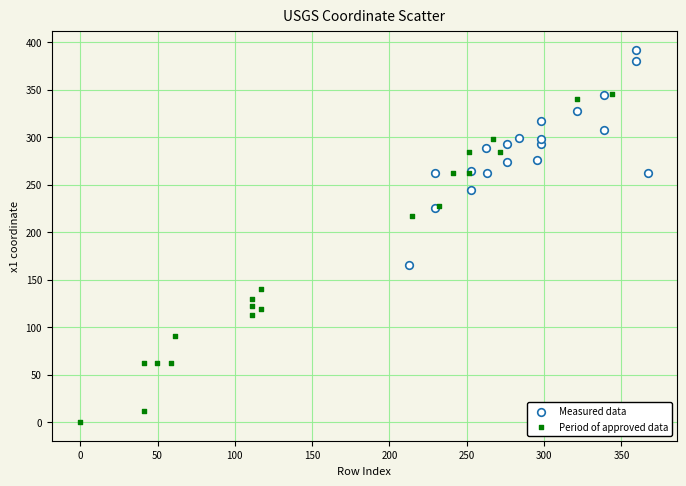

Which series reaches the minimum Y coordinate?

Period of approved data